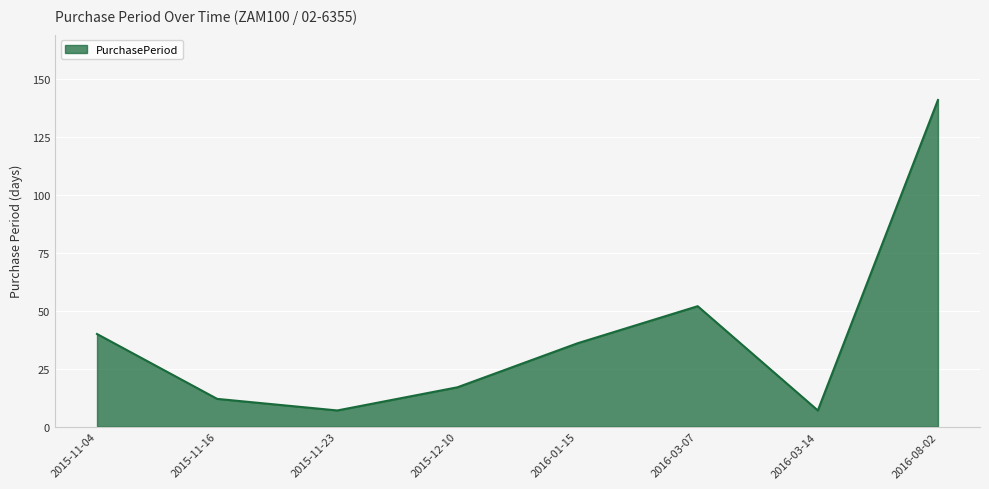

What is the minimum value shown in the chart?

7